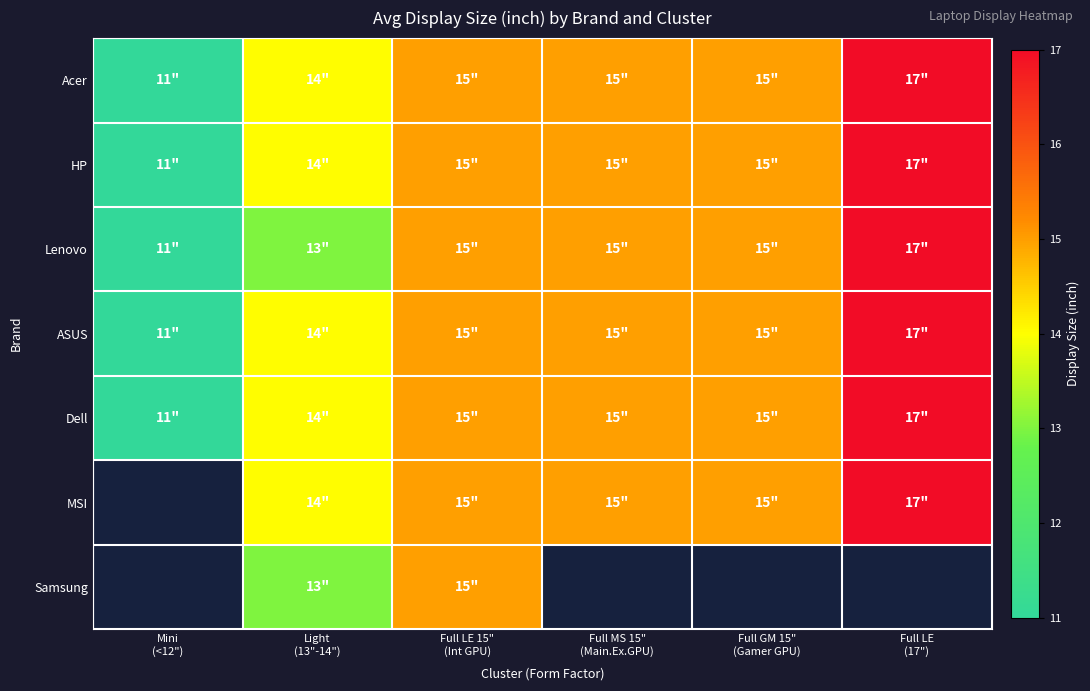

What is the sum of the ASUS values at Full MS 15" (Main.Ex.GPU) and Full GM 15" (Gamer GPU)?

30.0